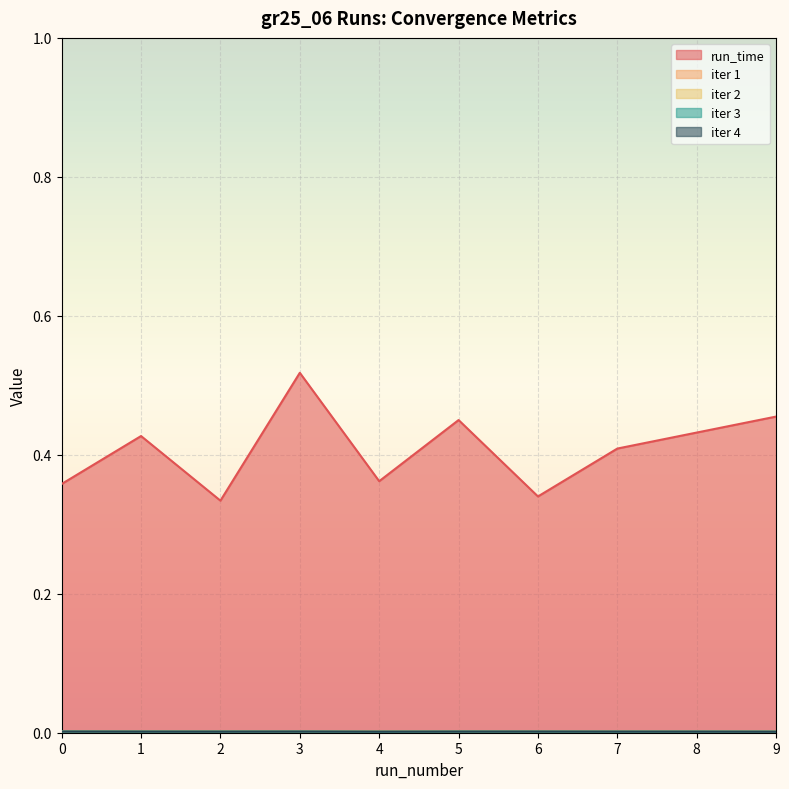

At how many categories does at least one series exceed 0?

10